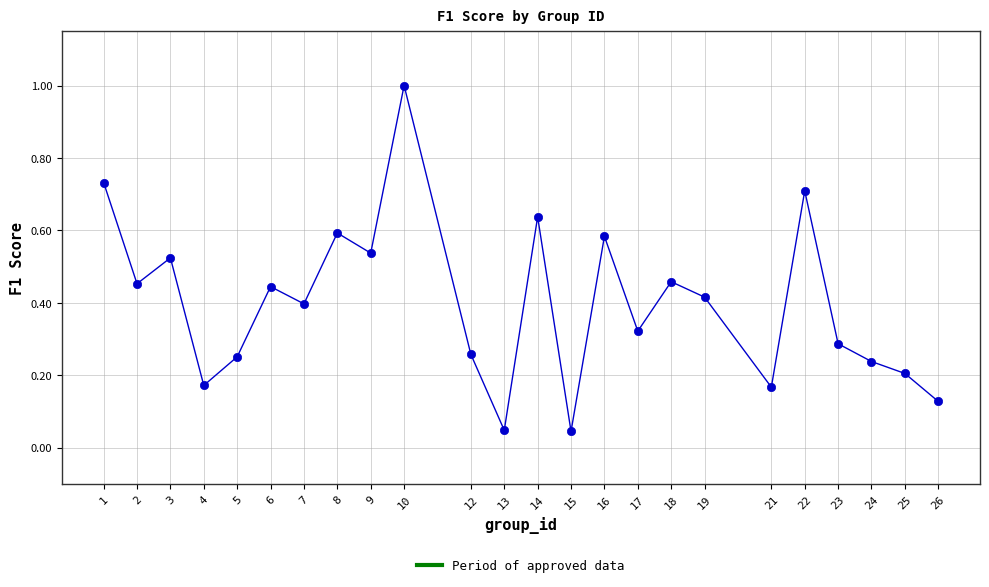

What is the range of Y values (max minus min)?

1.0